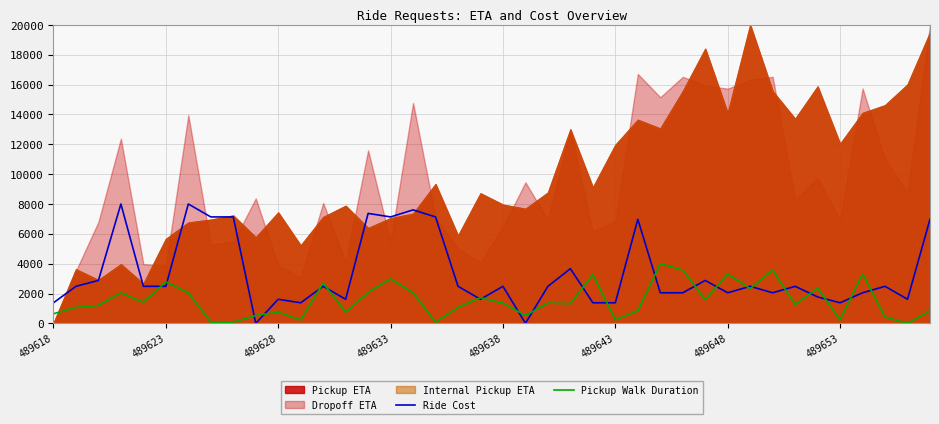

What is the highest value of the Ride Cost series?

8000.0